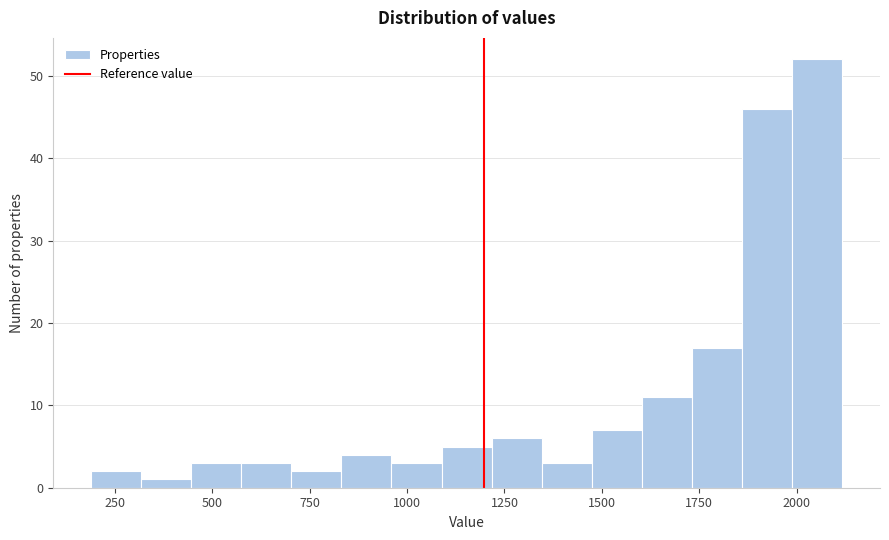

Read against the x-axis, roughly where is the centre of the tallest bar?

2050